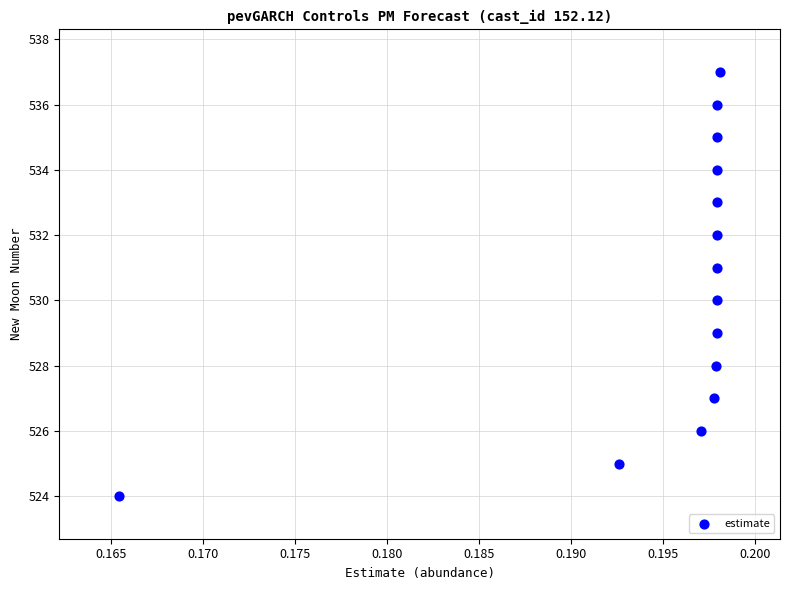

What is the range of Y values (max minus min)?

13